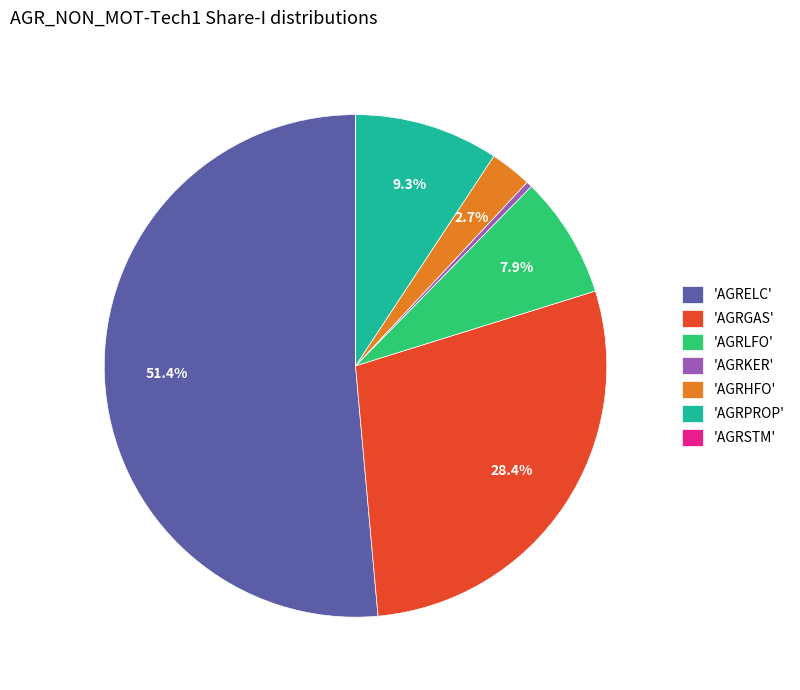

Does any single category account for the majority?

Yes